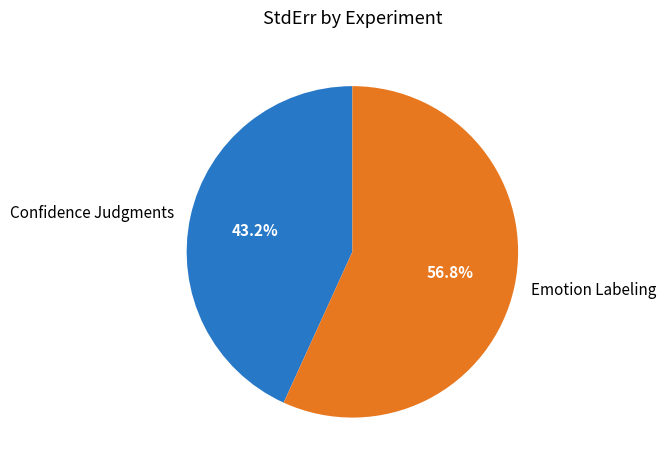

Count the number of slices in the pie.

2